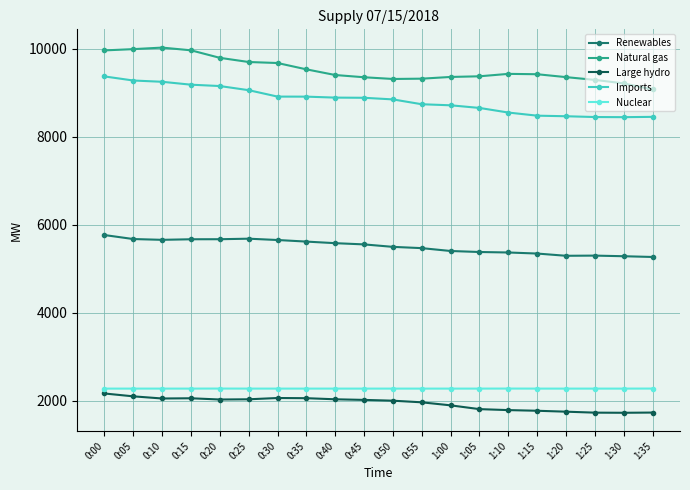

How many data points in Large hydro are less than 2015?

10